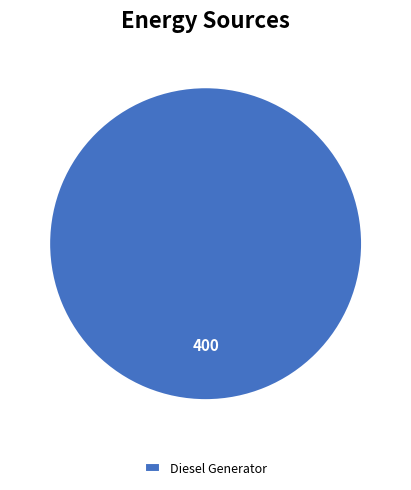

Rank the categories by value from lowest to highest.

Diesel Generator